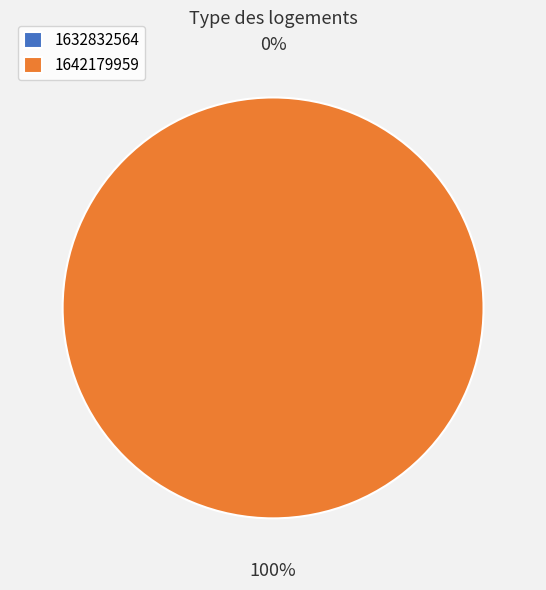

Rank the categories by value from highest to lowest.

1642179959, 1632832564